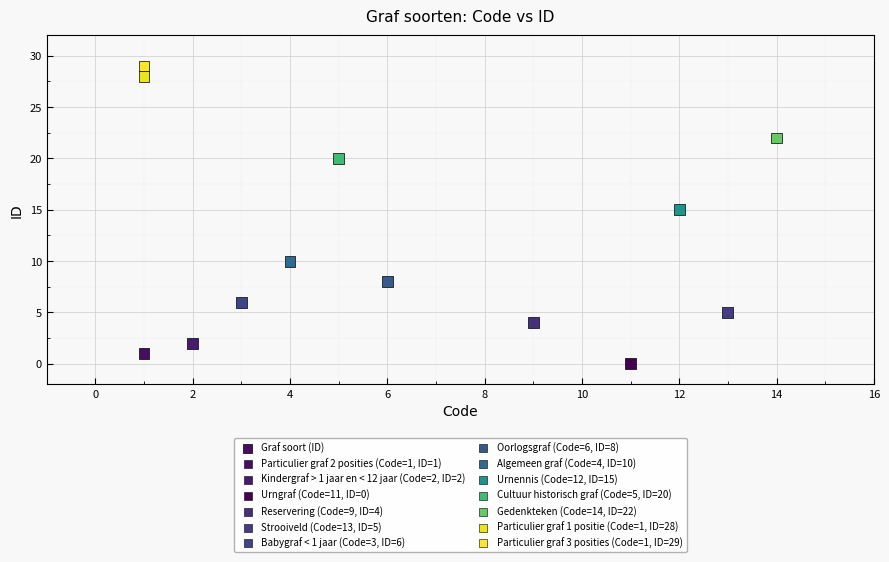

What is the range of Y values (max minus min)?

29